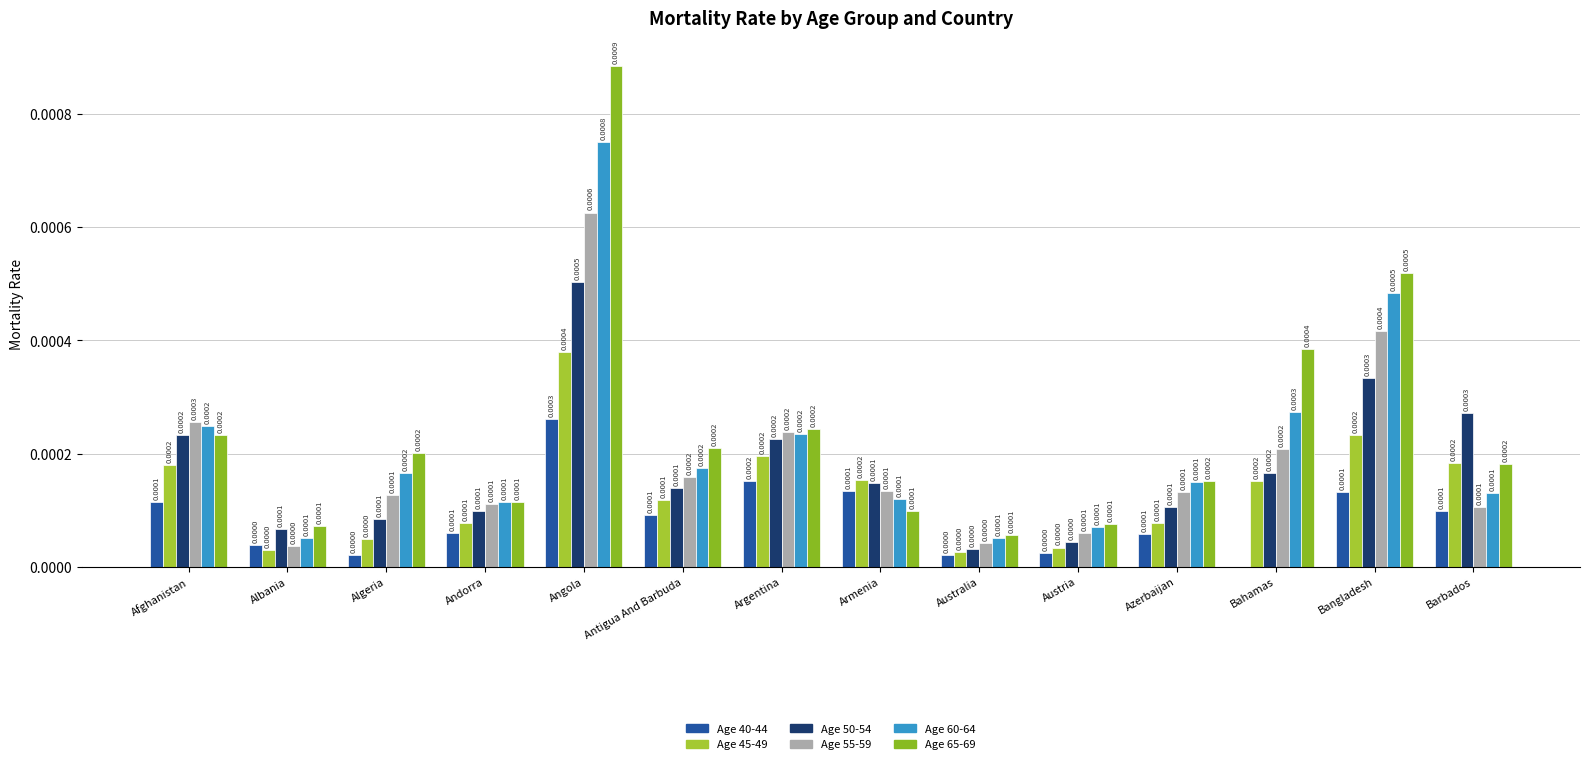

Which has a higher value, Afghanistan or Azerbaijan?

Afghanistan